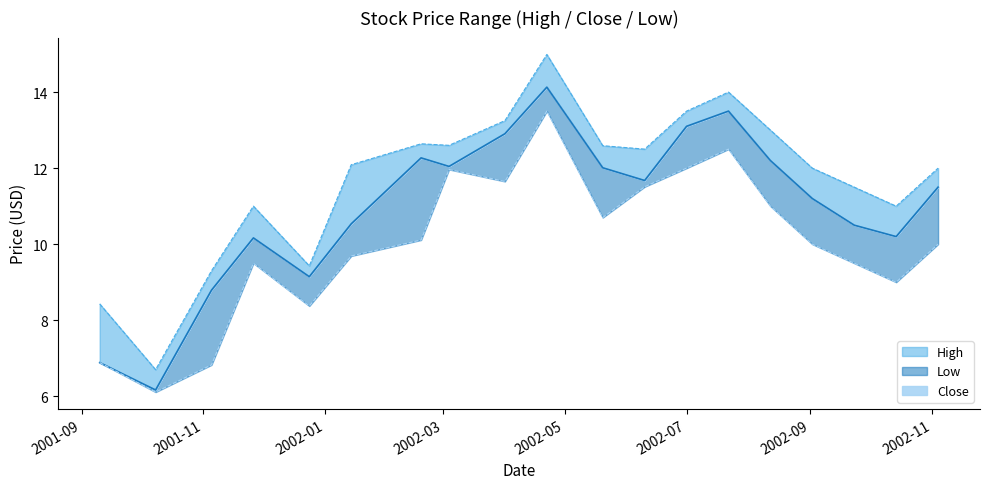

How many interior local peaks does the Low series have?

4